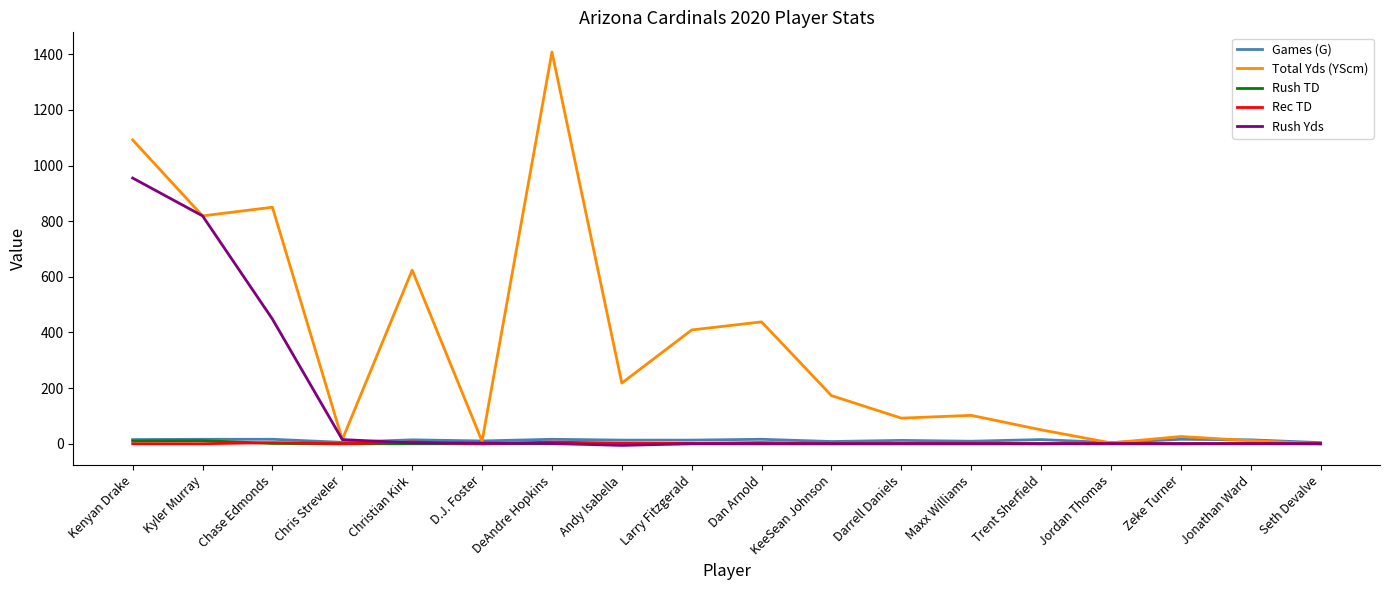

Does the chart have visible grid lines?

No